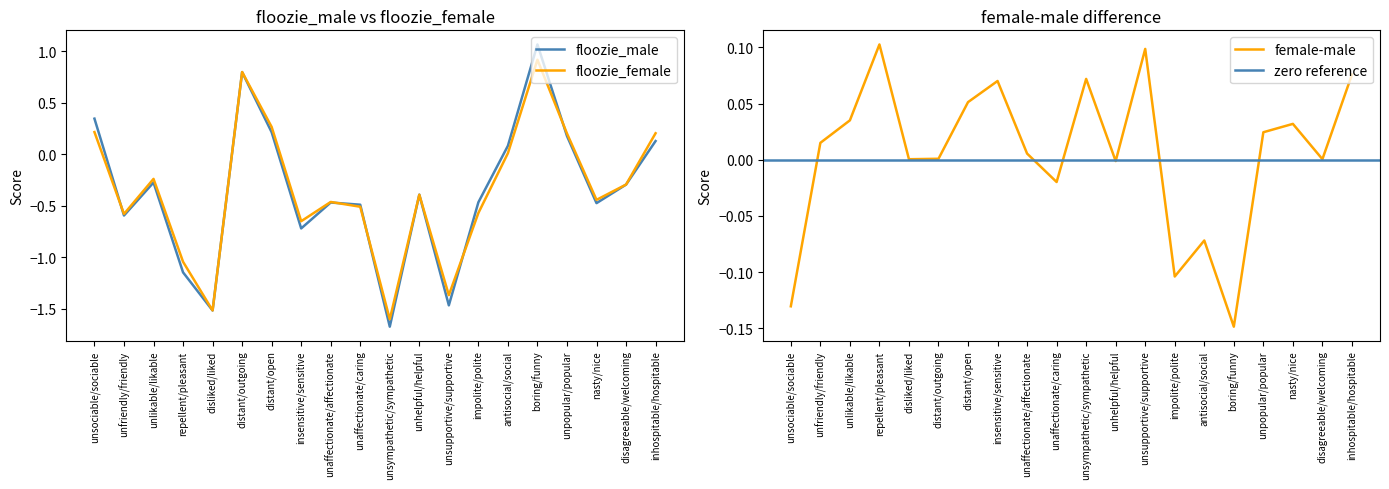

How many values in the floozie_male series exceed 0?

7